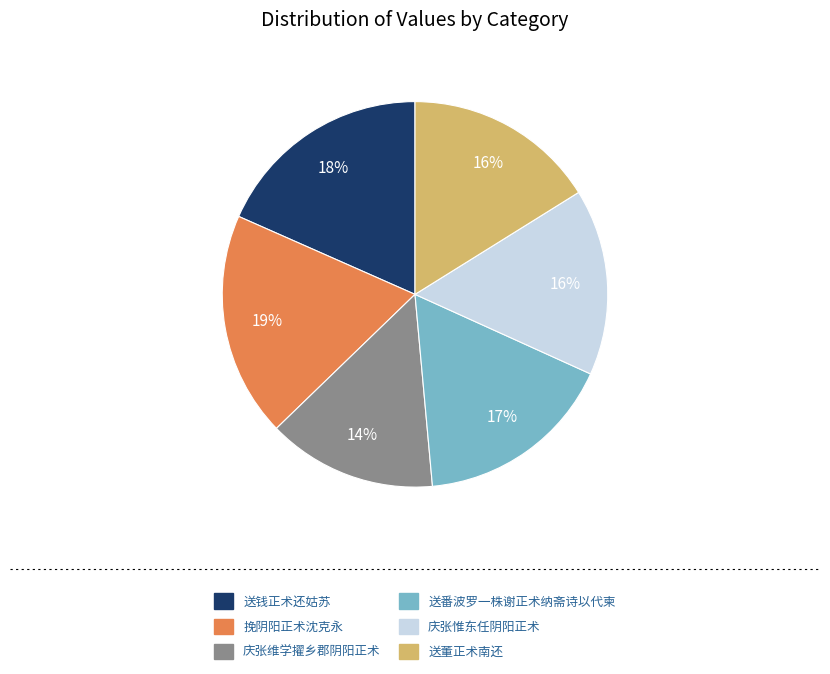

Between 送钱正术还姑苏 and 送董正术南还, which is larger?

送钱正术还姑苏